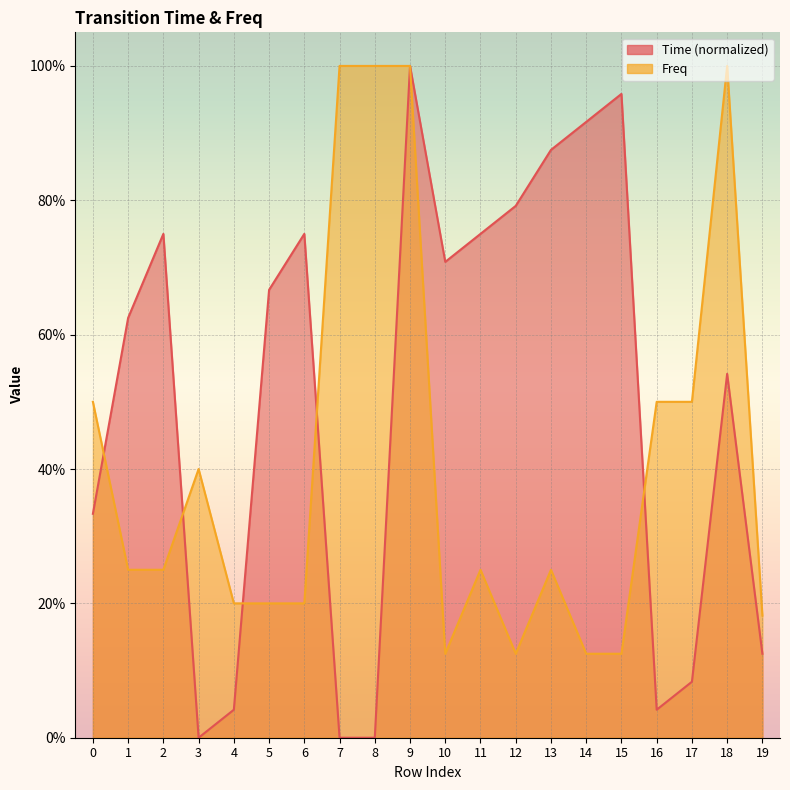

Reading left to right, extract all data points from this chart.

Time: 0=0.3	1=0.6	2=0.8	3=0.0	4=0.0	5=0.7	6=0.8	7=0.0	8=0.0	9=1.0	10=0.7	11=0.8	12=0.8	13=0.9	14=0.9	15=1.0	16=0.0	17=0.1	18=0.5	19=0.1
Freq: 0=0.5	1=0.2	2=0.2	3=0.4	4=0.2	5=0.2	6=0.2	7=1.0	8=1.0	9=1.0	10=0.1	11=0.2	12=0.1	13=0.2	14=0.1	15=0.1	16=0.5	17=0.5	18=1.0	19=0.2